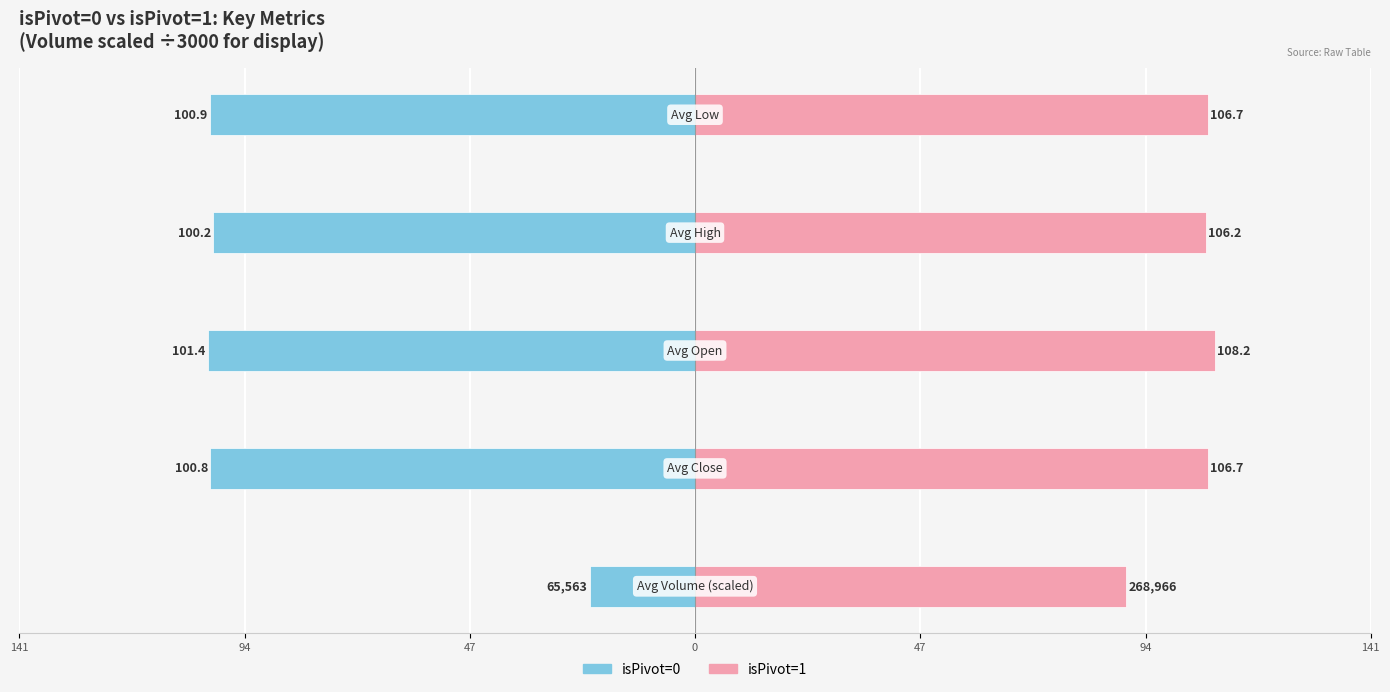

What is the lowest value of the isPivot=1 series?

89.7